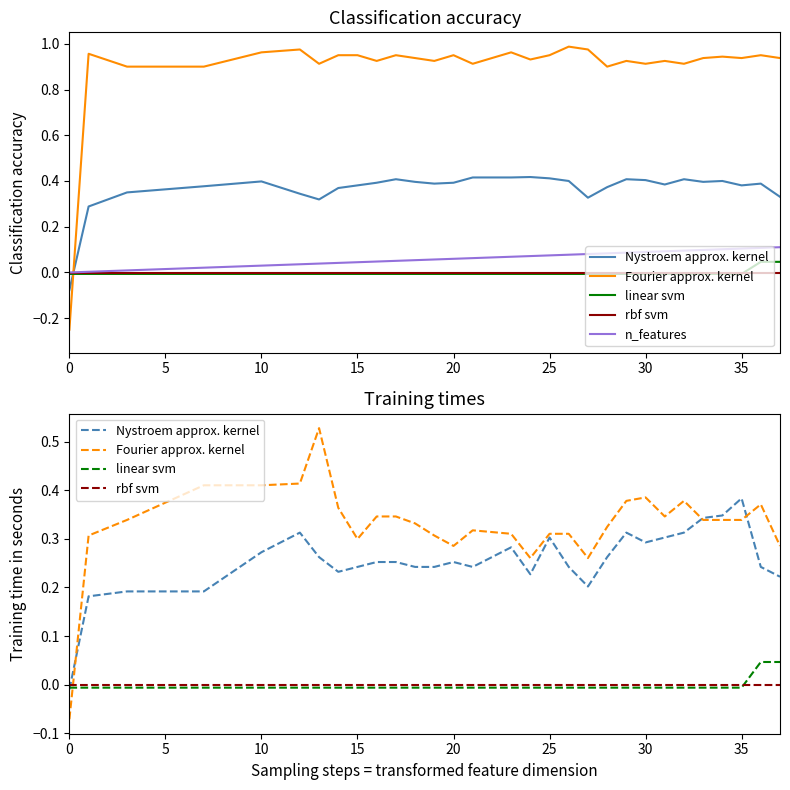

Which label corresponds to the largest value in the chart?

13